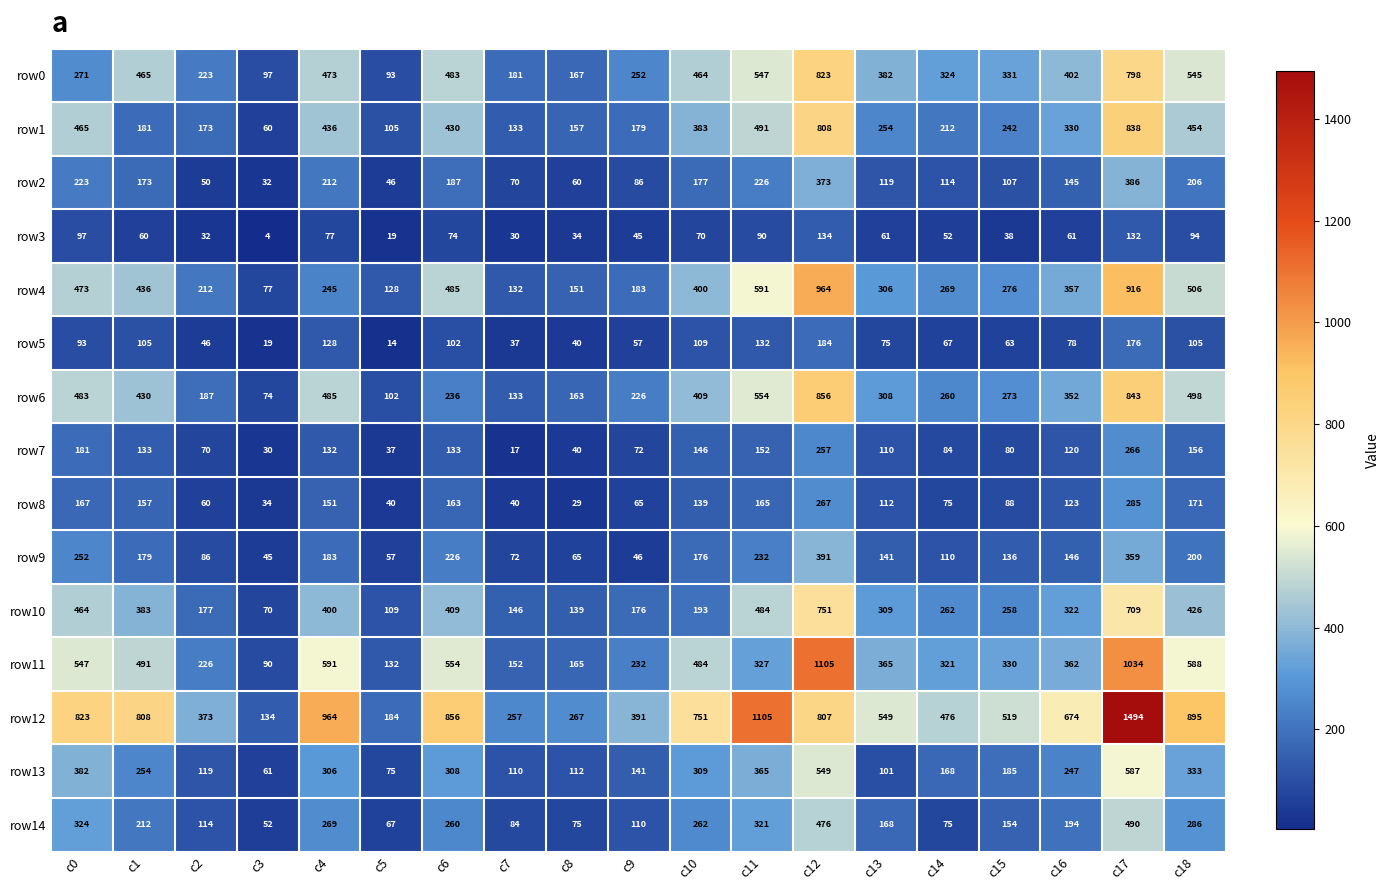

At how many categories does at least one series exceed 1312?

1